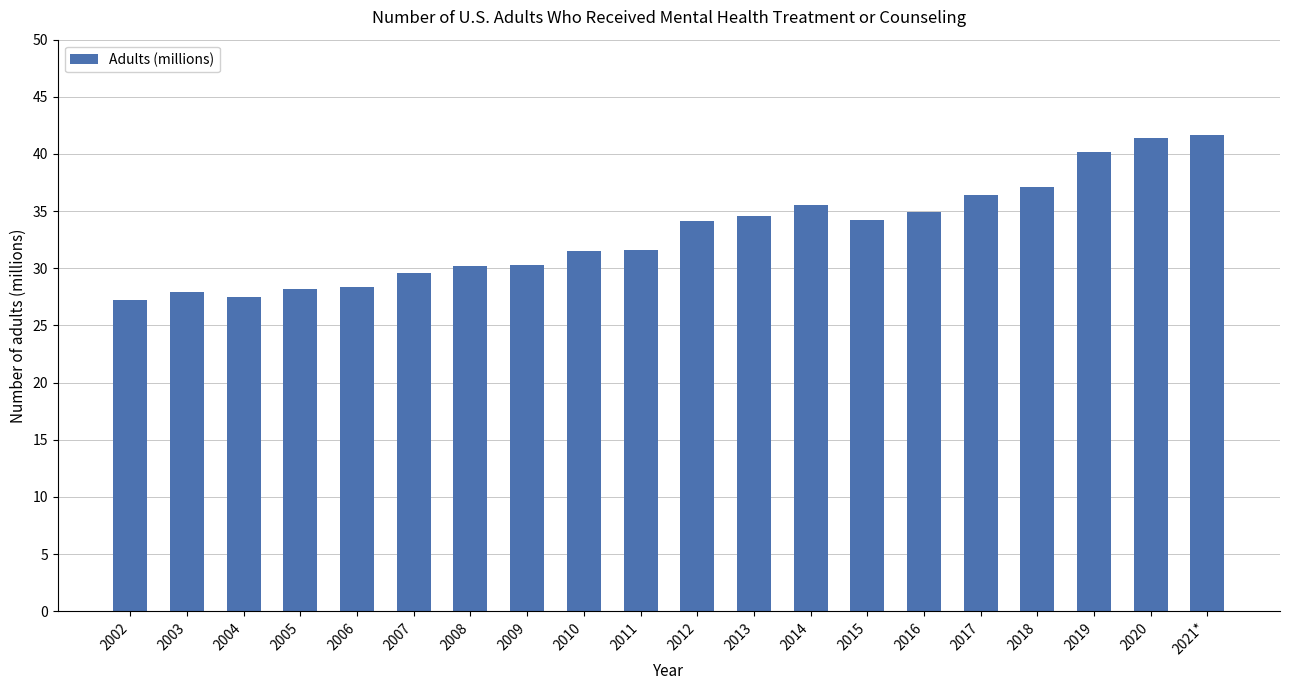

The value at 2003 is 18.4. True or false?

False